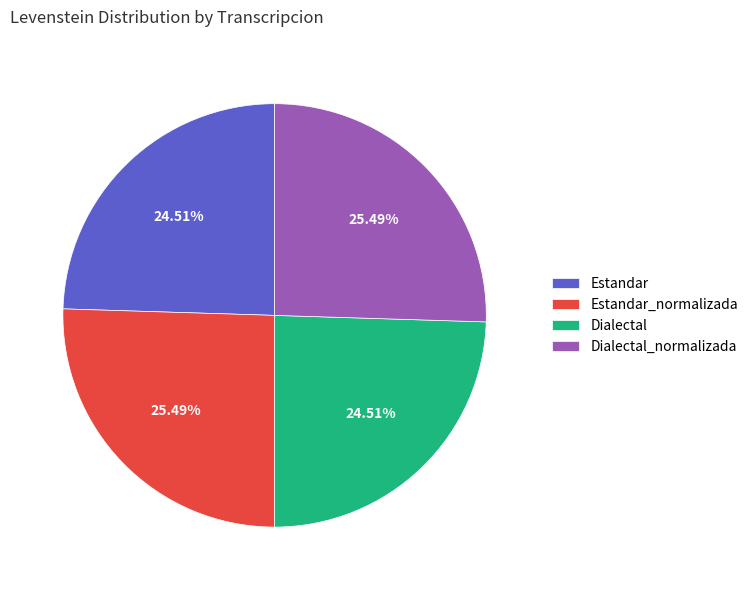

Between Estandar_normalizada and Dialectal, which is larger?

Estandar_normalizada